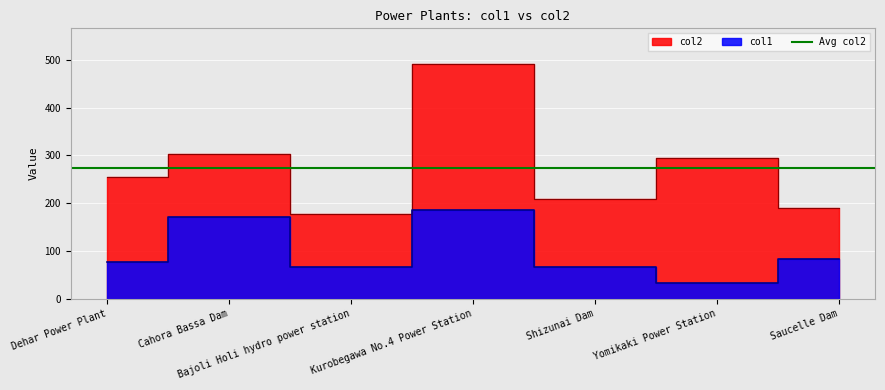

What is the sum of the col1 values at Saucelle Dam and Yomikaki Power Station?

115.0